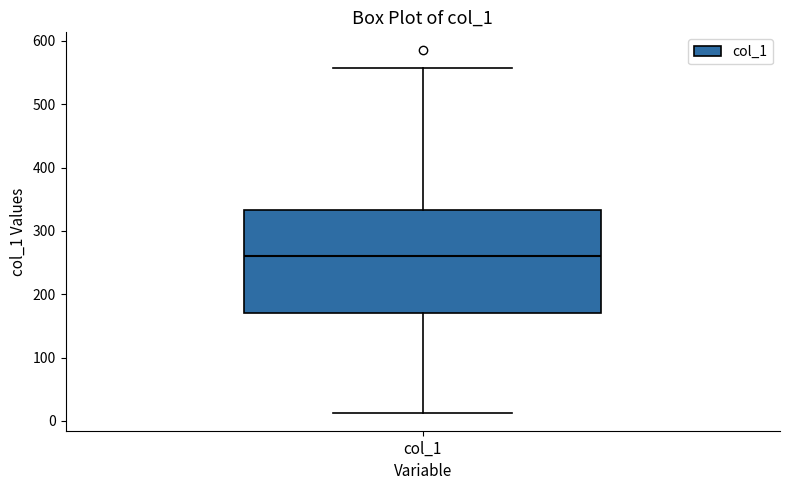

Where is the lower edge of the box for col_1 on the y-axis? The values are not printed on the chart, so give them approximately, as read against the axis.

170